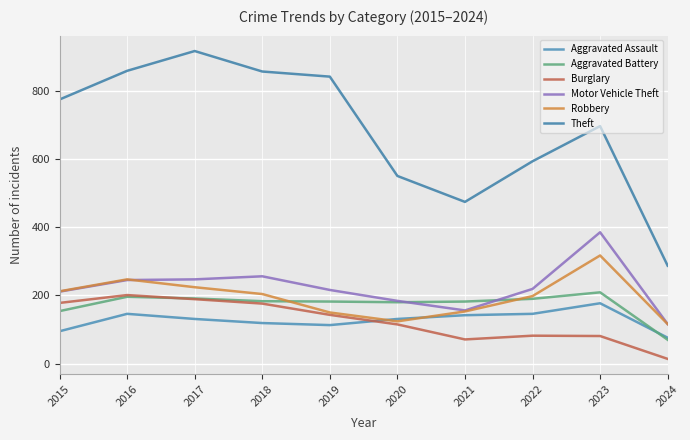

Reading left to right, what are all the values shown in this chart?

Aggravated Assault: 95	146	131	119	113	131	142	146	177	76
Aggravated Battery: 154	196	191	183	182	180	182	190	209	70
Burglary: 178	201	189	176	143	115	71	82	81	14
Motor Vehicle Theft: 211	245	247	256	216	184	156	219	385	116
Robbery: 212	247	224	204	150	124	153	198	317	116
Theft: 774	858	916	856	841	550	474	593	696	287